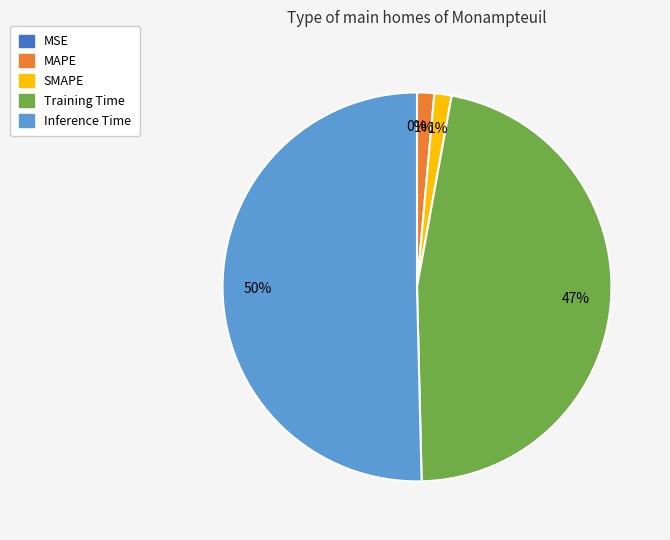

To the nearest percent, what is the difference between the MSE and MAPE slice percentages?

1%